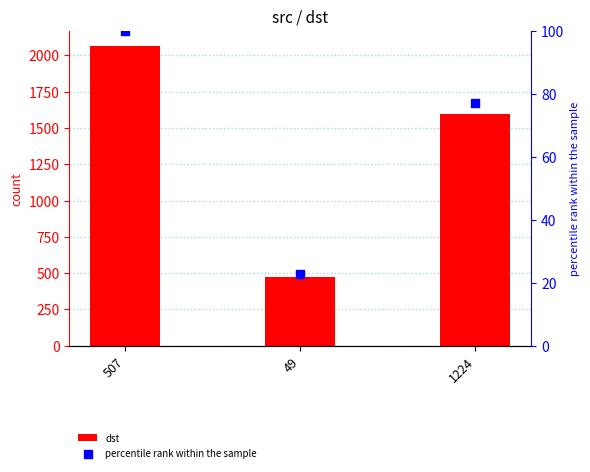

At how many categories does at least one series exceed 552?

2